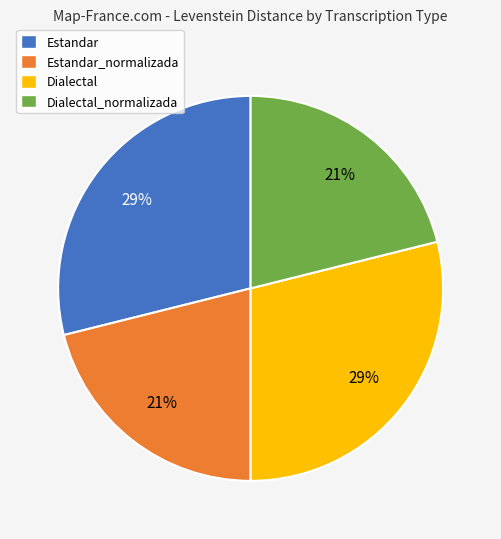

The Dialectal_normalizada slice represents 32% of the pie. True or false?

False